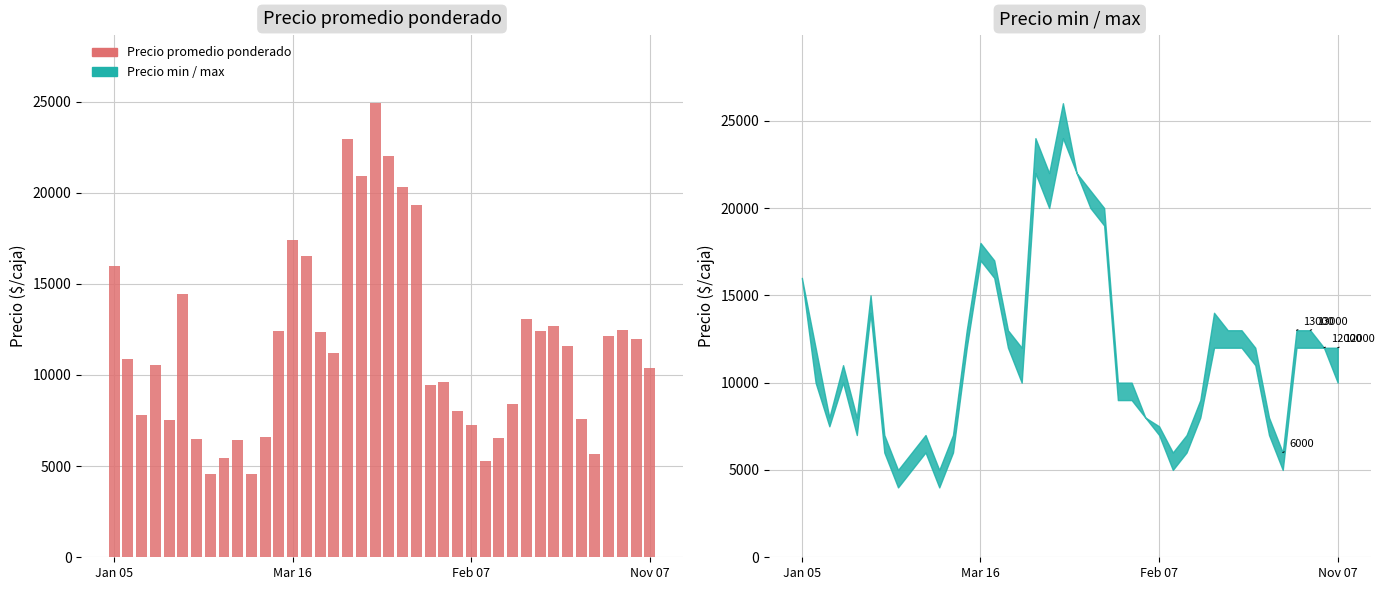

The chart shows a value of 9615 at 24. True or false?

True